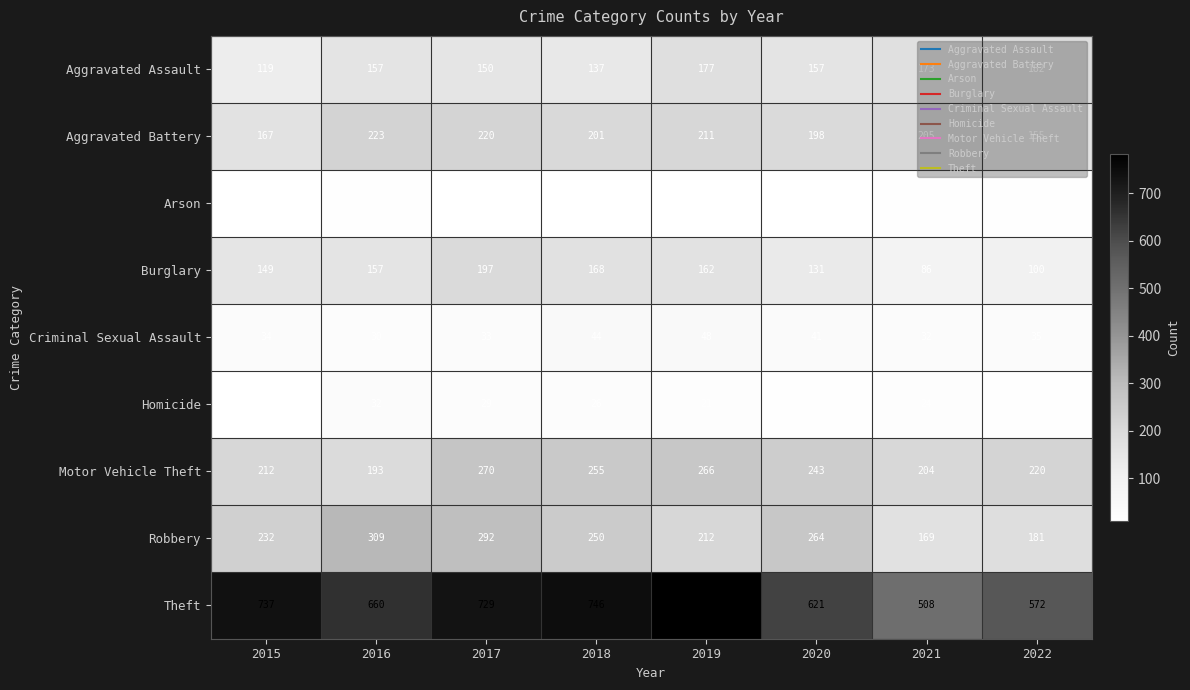

Rank the series at 2022 from highest to lowest value.

Theft, Motor Vehicle Theft, Aggravated Assault, Robbery, Aggravated Battery, Burglary, Criminal Sexual Assault, Homicide, Arson